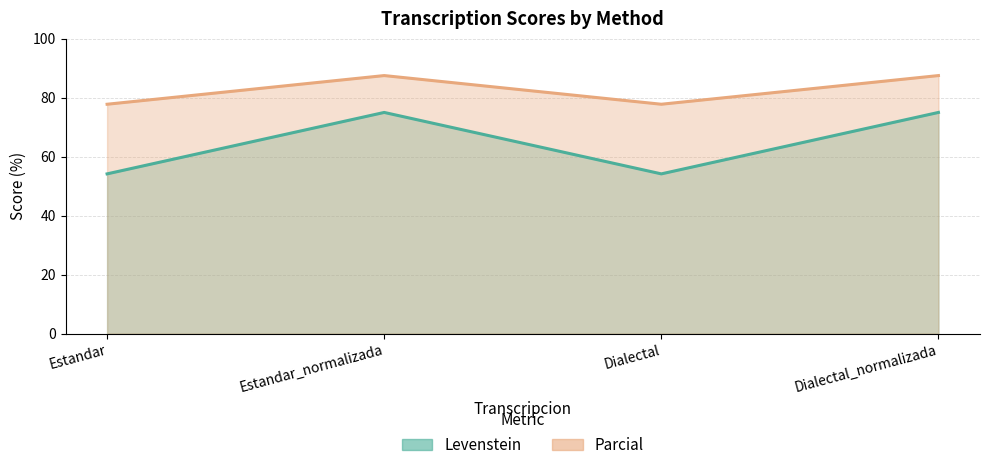

True or false: Levenstein and Parcial cross at least once.

False